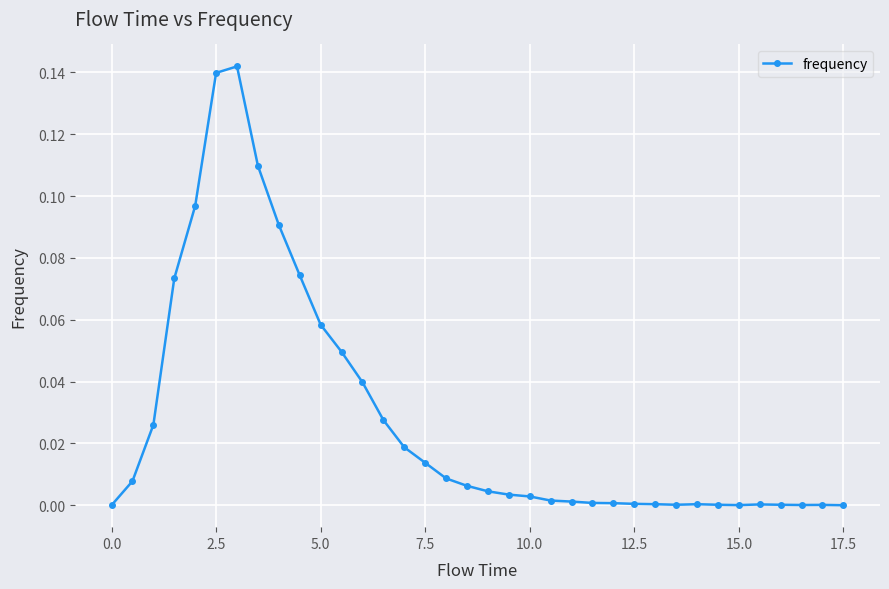

True or false: the data has more than 0 interior local peaks.

True